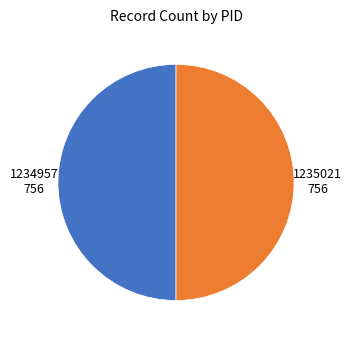

The 1234957 slice represents 1% of the pie. True or false?

False